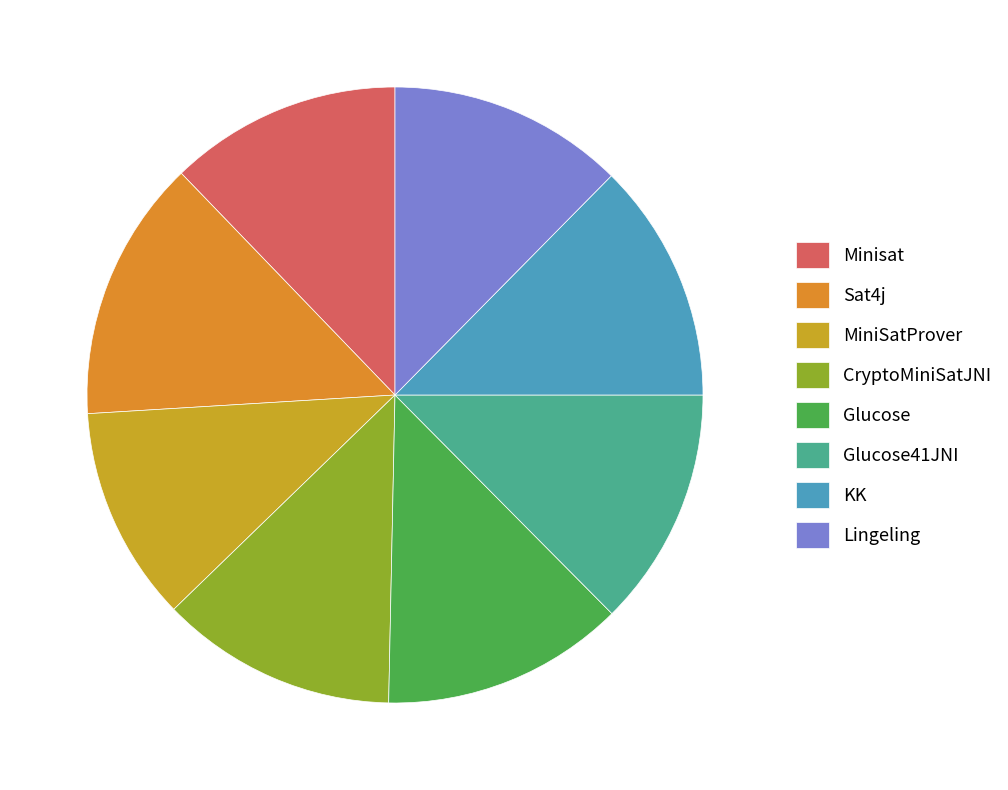

What is the ratio of the value at MiniSatProver to the value at Minisat?

0.9